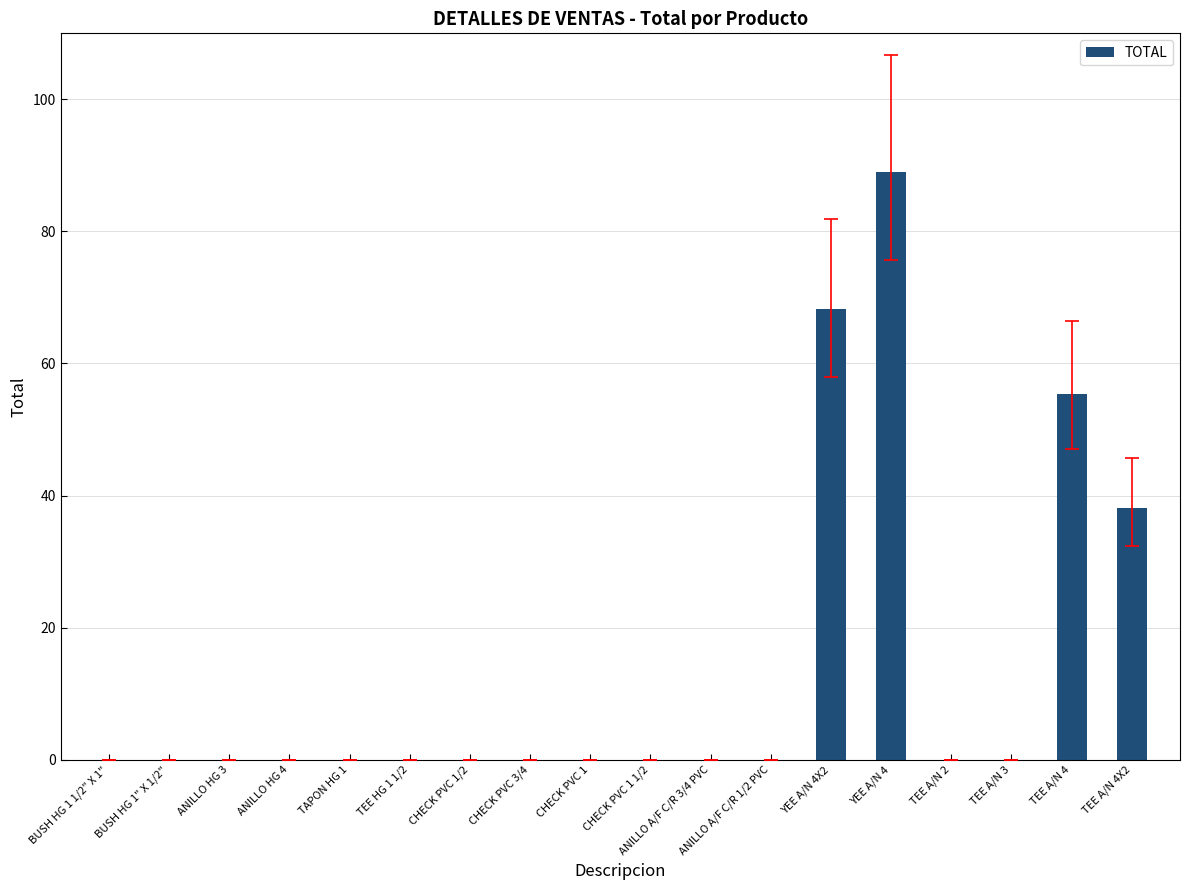

What is the maximum value shown in the chart?

89.0